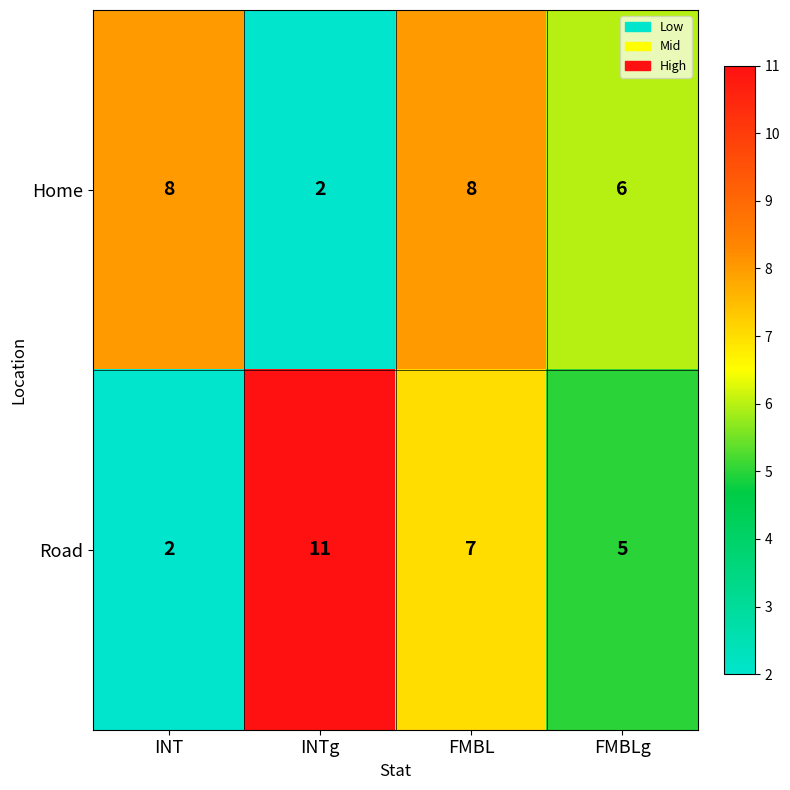

What is the difference between the second highest and minimum values in the Road series?

5